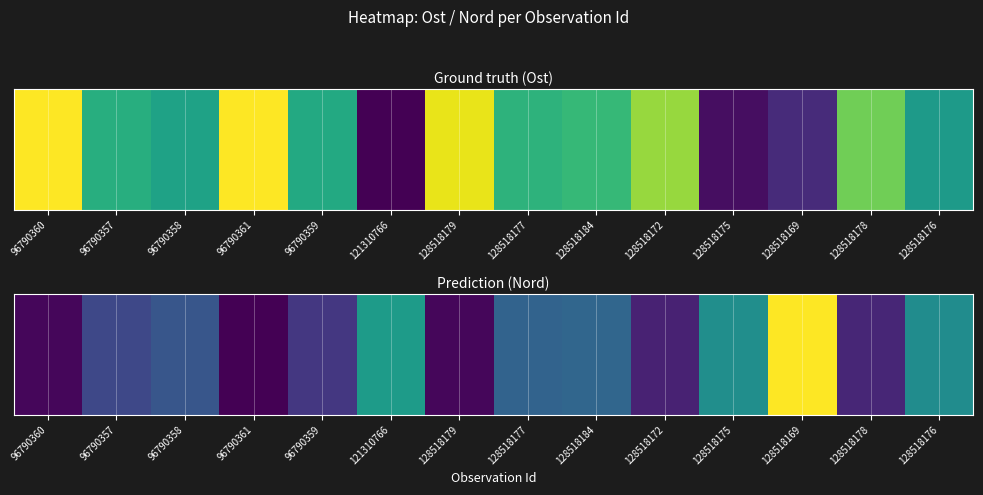

What is the change in value from 96790359 to 128518178?

-0.1